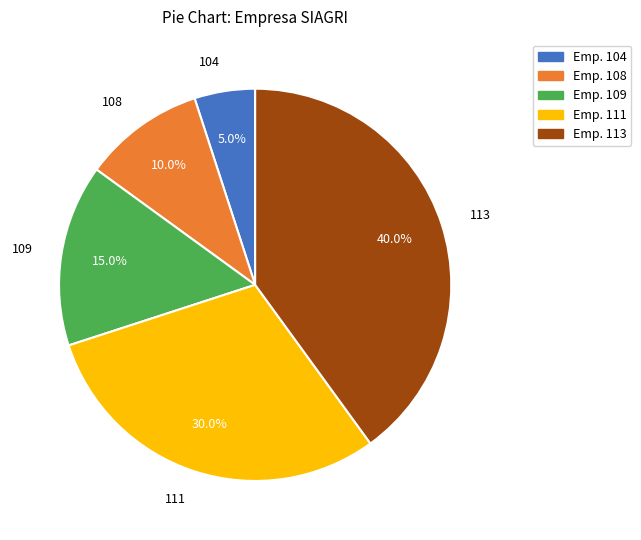

True or false: 113 accounts for 40% of the total.

True